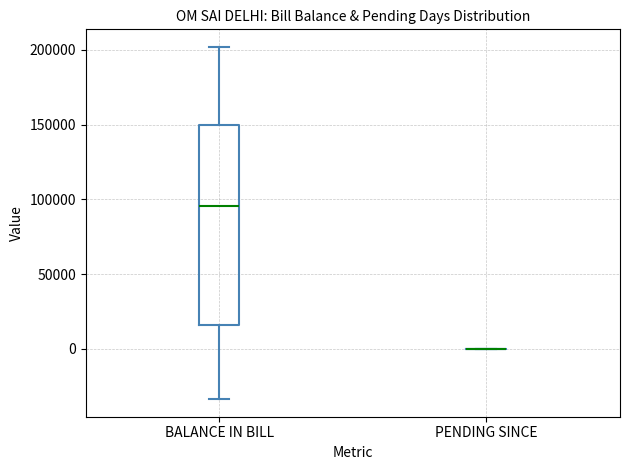

Comparing the boxes themselves (not the whiskers), which one is the tallest?

BALANCE IN BILL